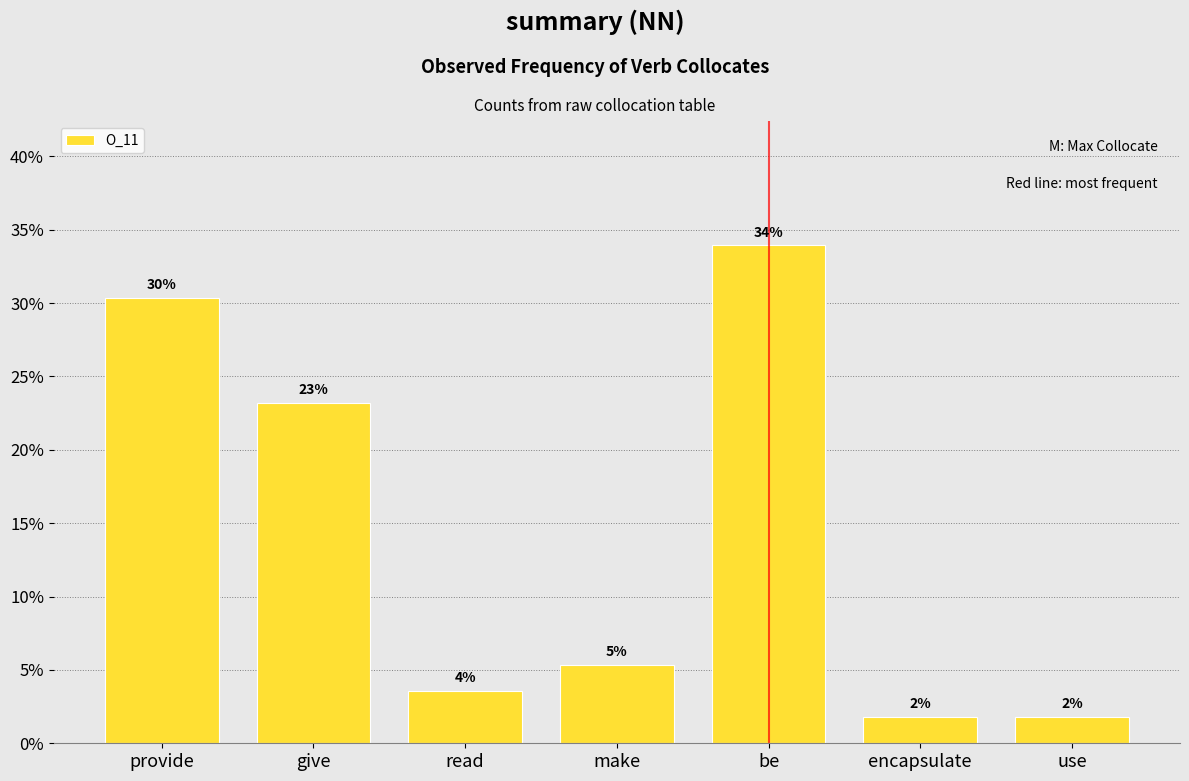

Which label corresponds to the largest value in the chart?

be